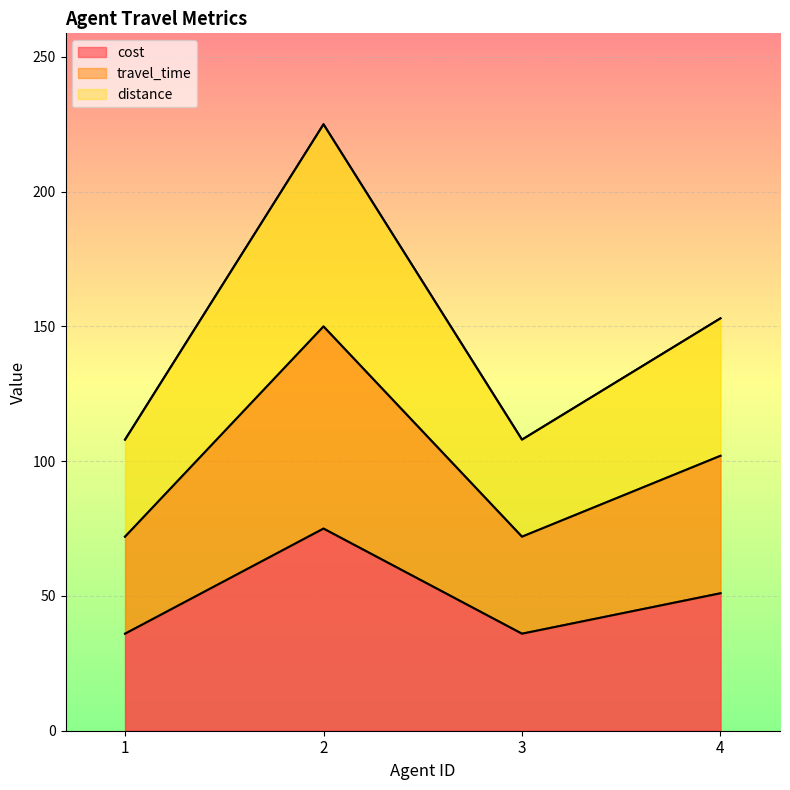

What is the greatest value displayed?

225